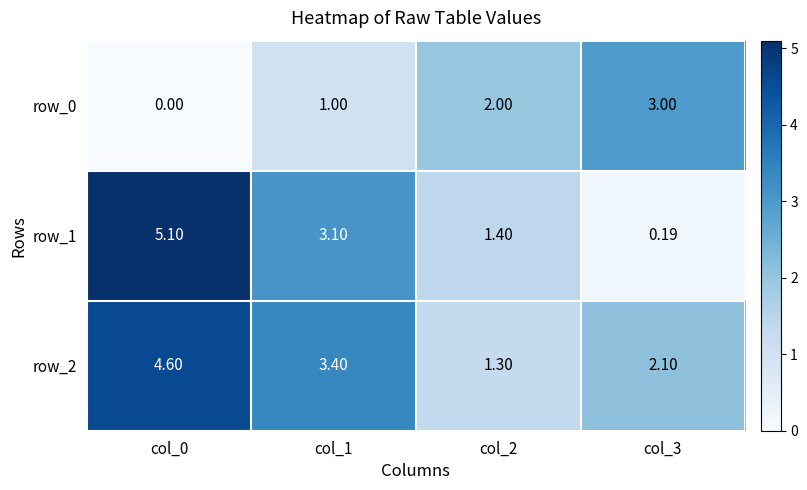

At which category is the sum across all series the highest?

col_0